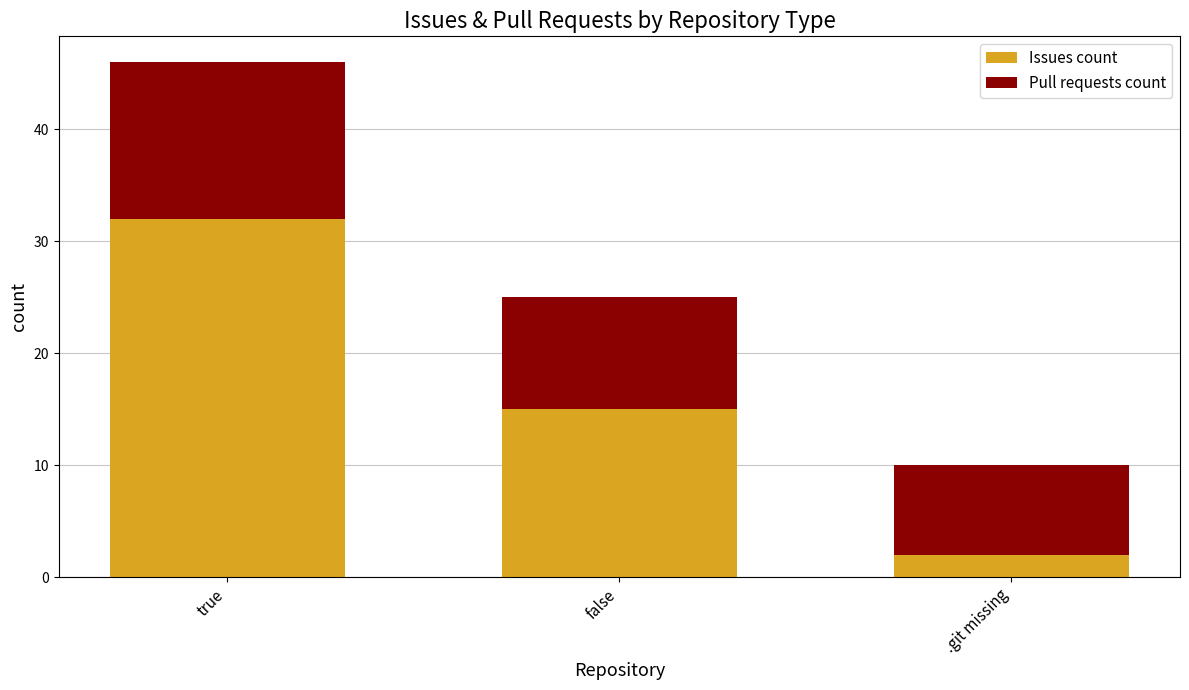

What is the difference between the maximum and second lowest values in the Issues count series?

17